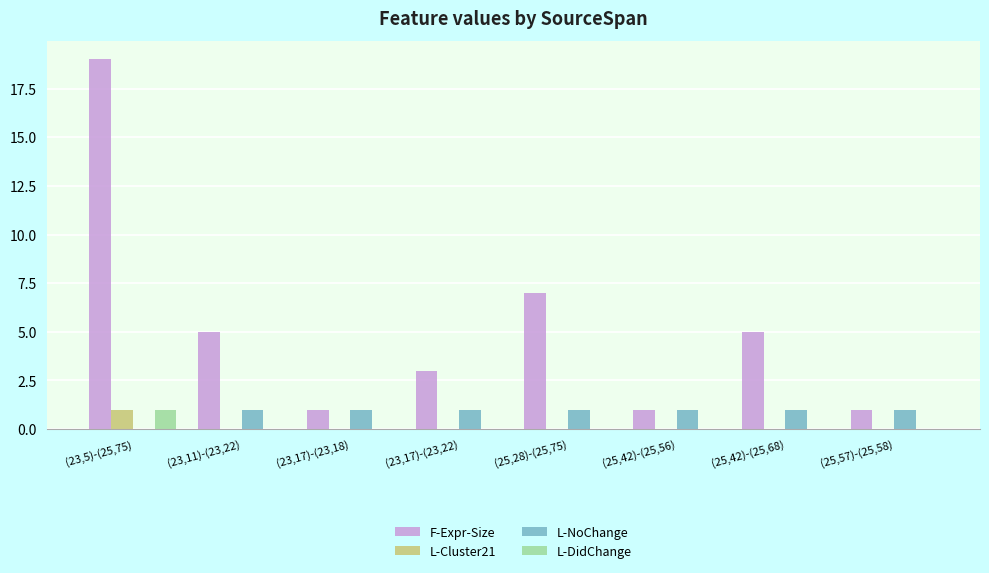

Reading left to right, transcribe all the data shown in this chart.

F-Expr-Size: 19	5	1	3	7	1	5	1
L-Cluster21: 1	0	0	0	0	0	0	0
L-NoChange: 0	1	1	1	1	1	1	1
L-DidChange: 1	0	0	0	0	0	0	0